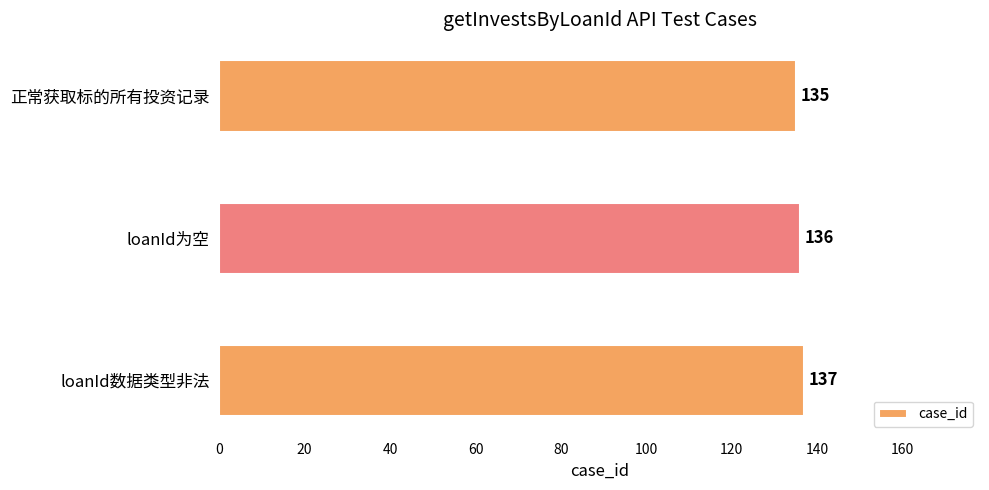

Count the number of data series in this chart.

1